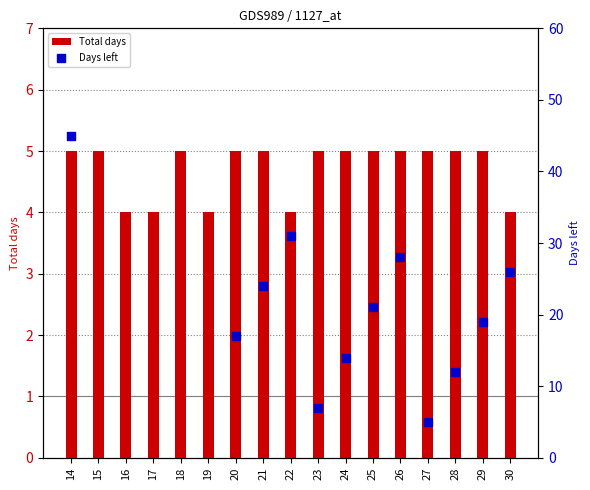

At how many categories does at least one series exceed 10?

10